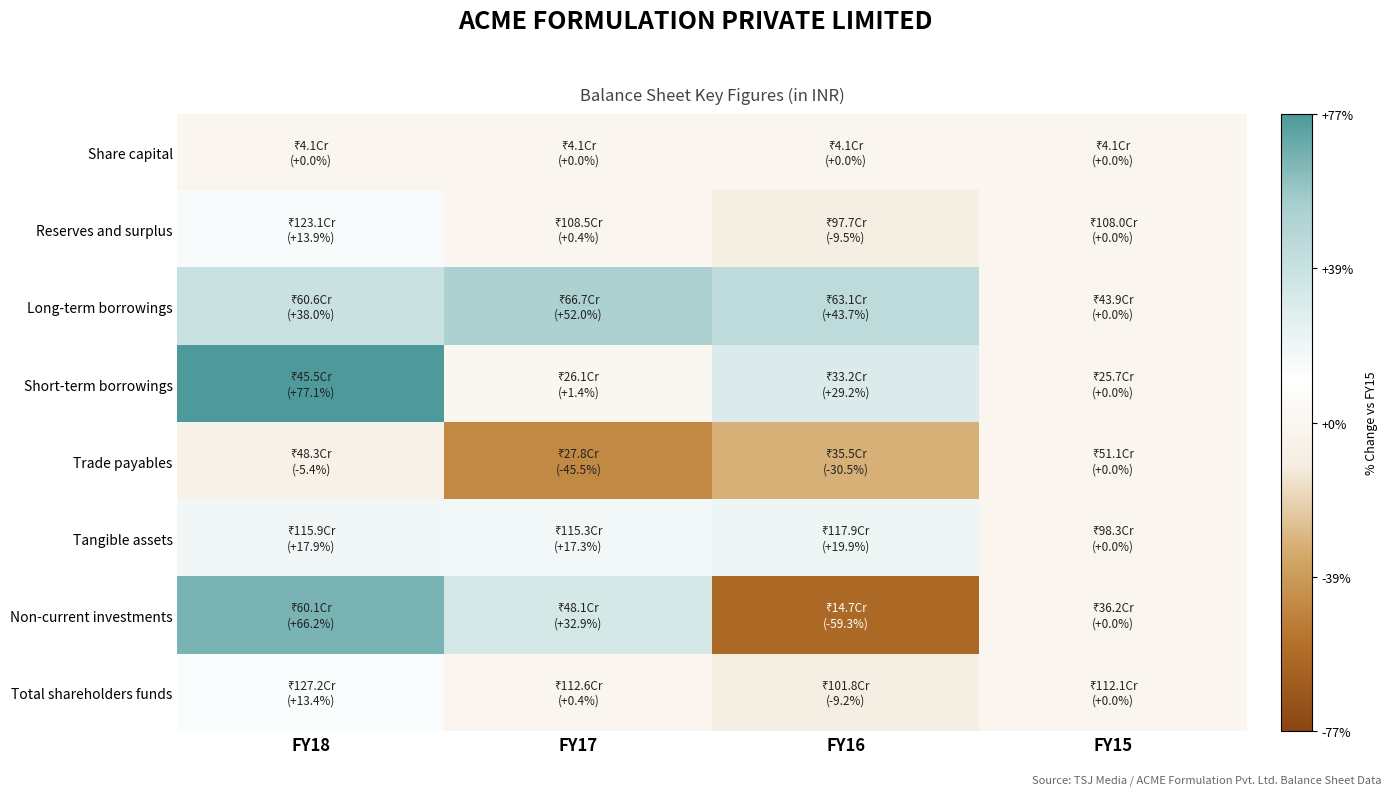

Between FY15 and FY17, which is larger?

FY15